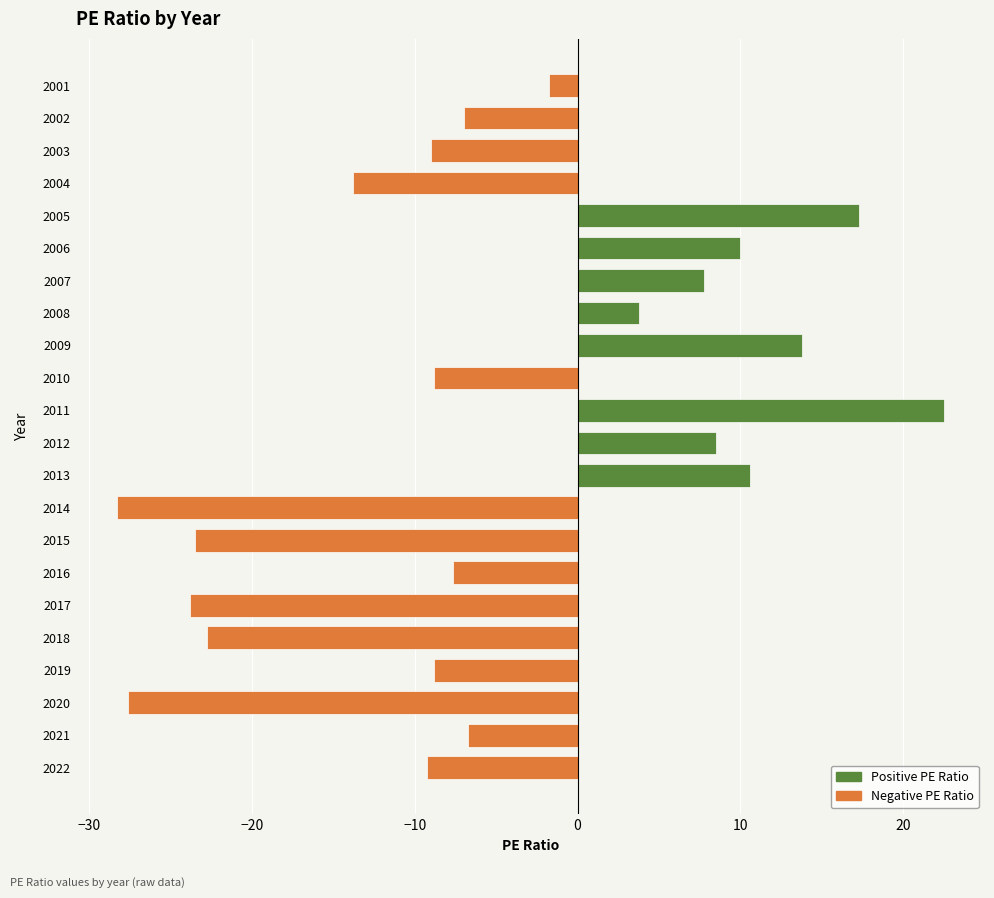

What is the minimum value shown in the chart?

-28.3